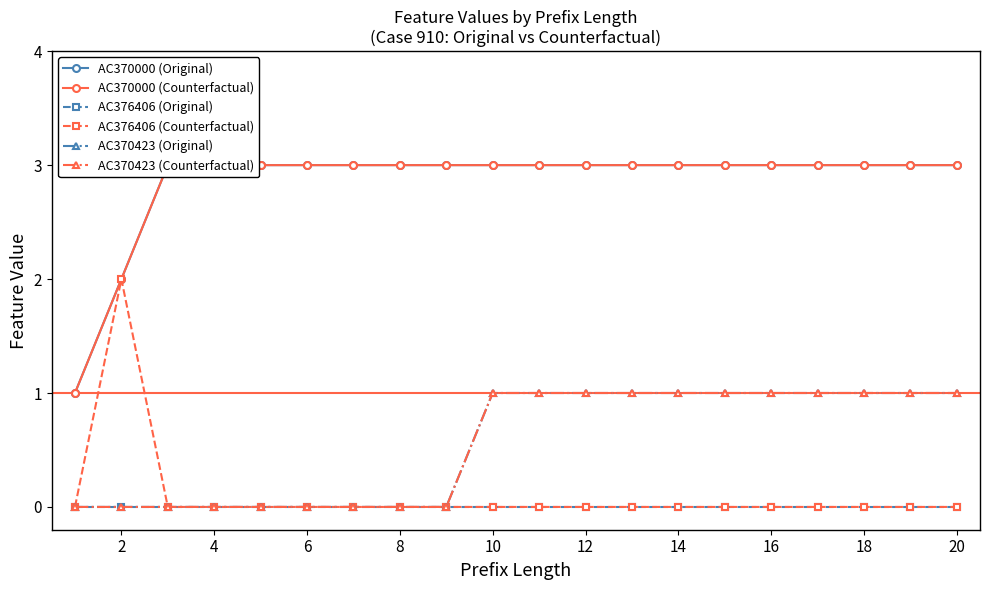

Does the chart have visible grid lines?

No